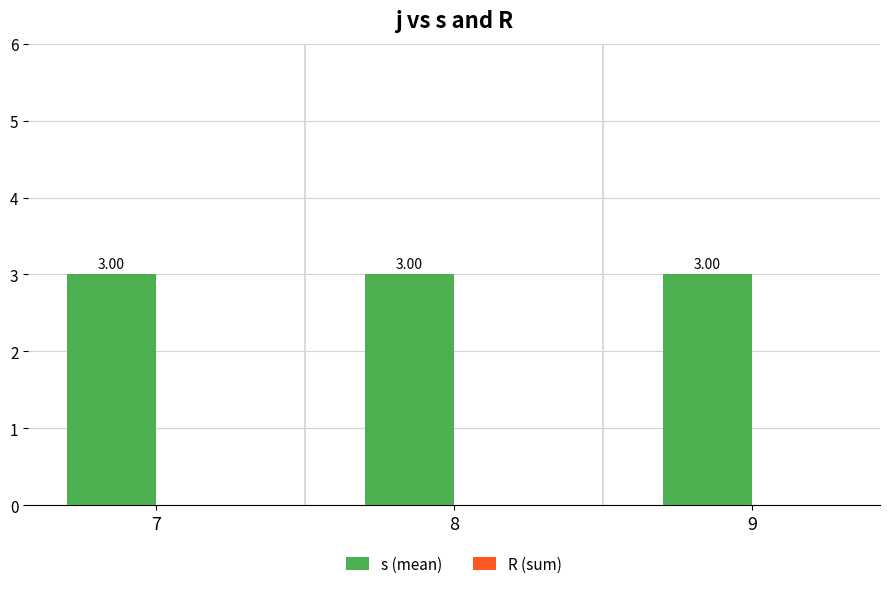

Which series has the largest total across all categories?

s (mean)